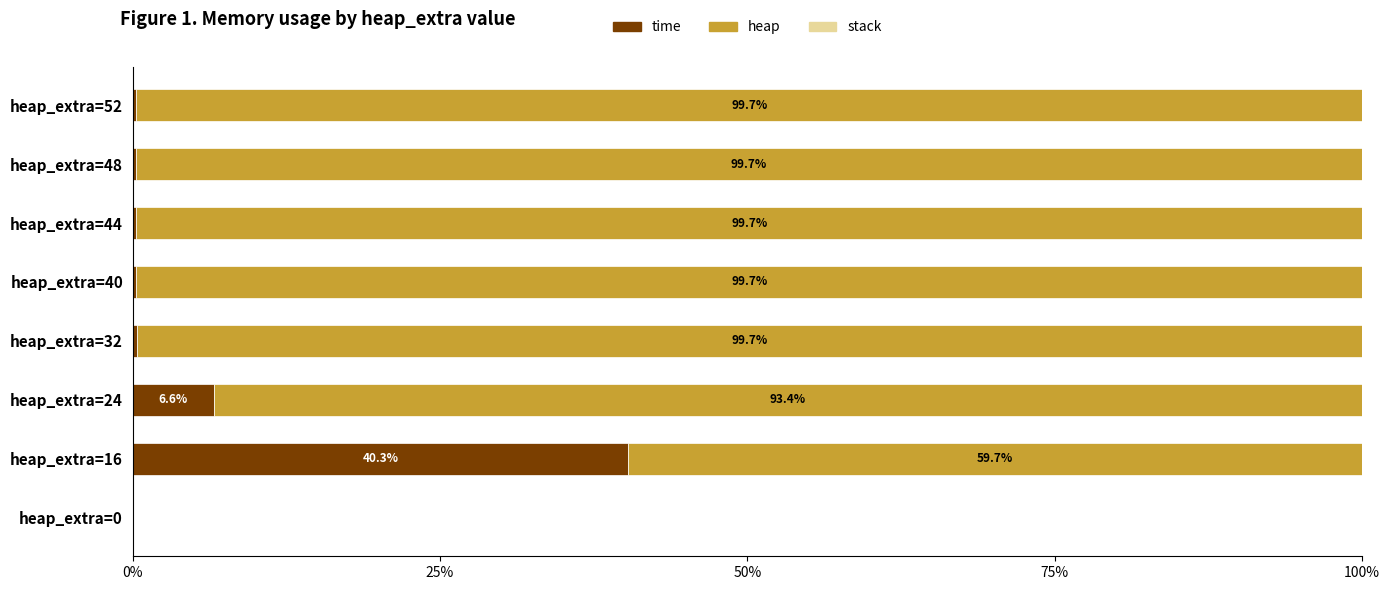

Which category has the highest value in the time series?

heap_extra=16